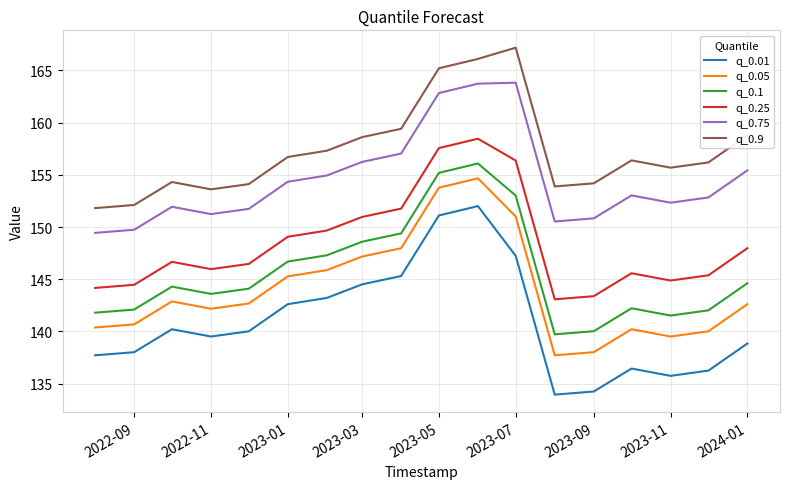

True or false: q_0.9 and q_0.05 cross at least once.

False